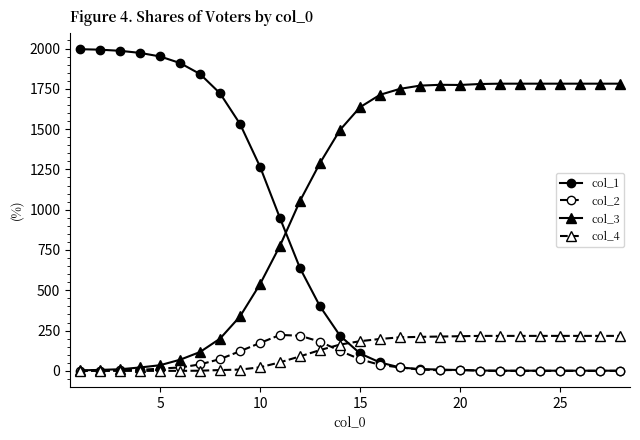

After their last crossing, which series has the higher values: col_1 or col_3?

col_3